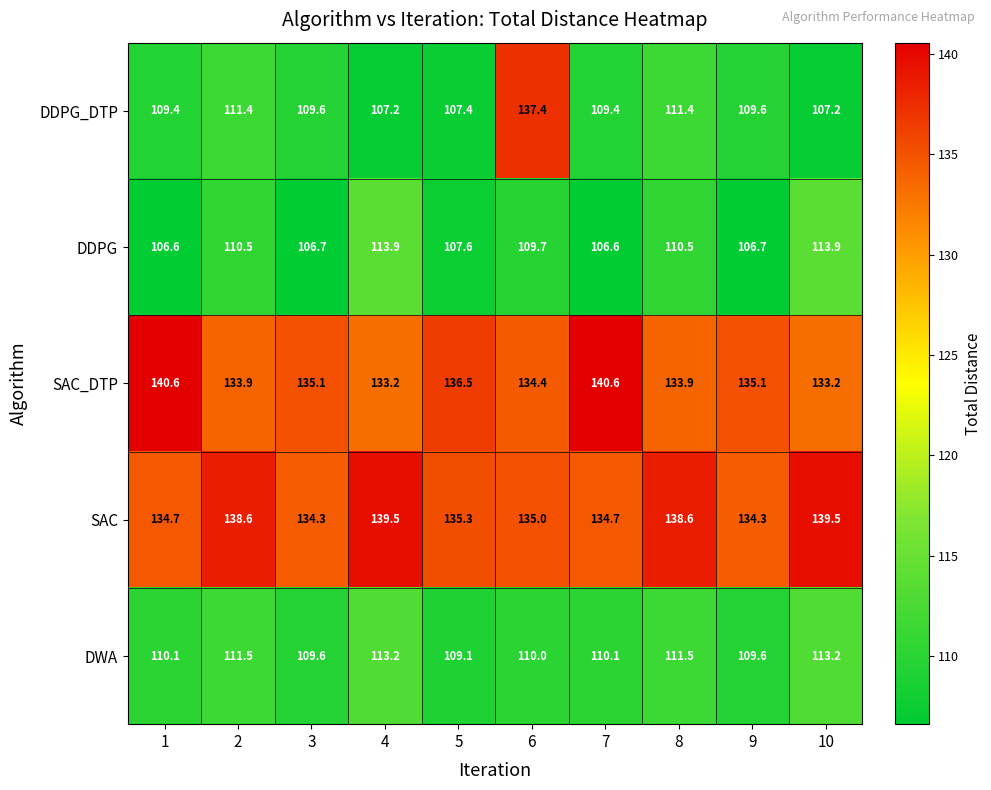

True or false: SAC_DTP has a value of 189.5 at 1.

False